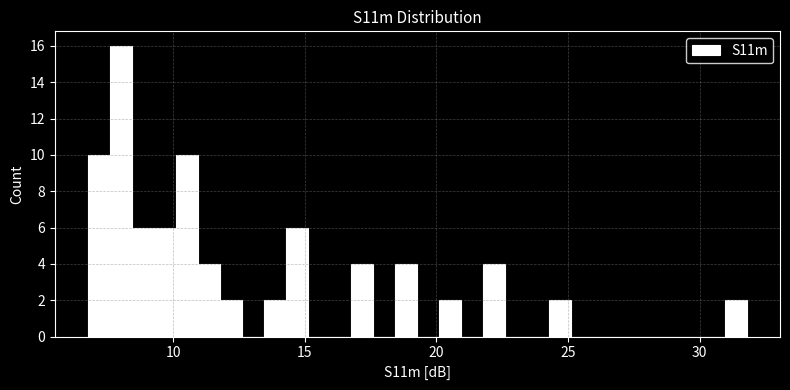

Around what value on the x-axis is the tallest bar? Give the approximate position of its centre, as read against the axis.

8.0